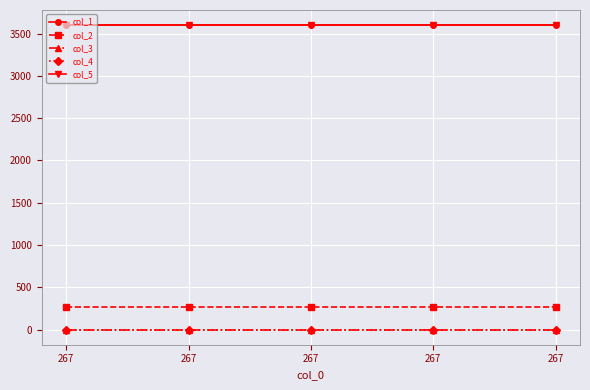

What is the spread (max minus min) of values at 267?

3600.3